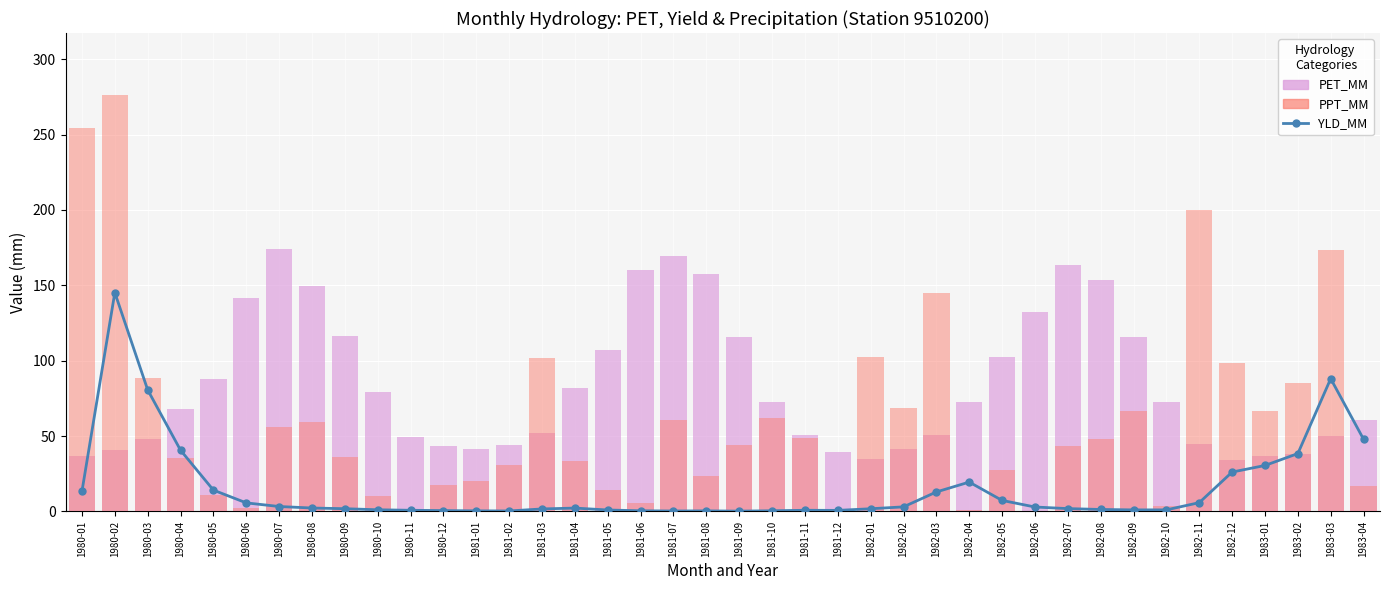

True or false: PET_MM has a value of 160.3 at 1981-06.

True